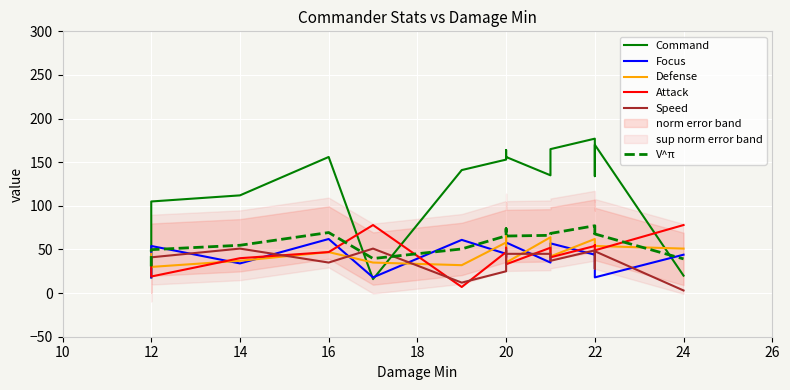

What is the label of the 2nd point from the left?

12